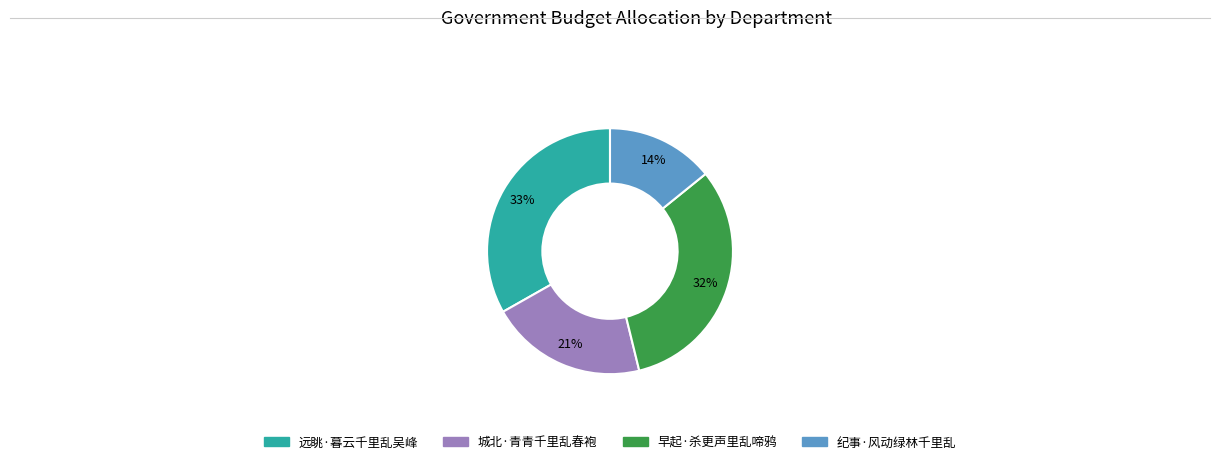

Is it true that 城北·青青千里乱春袍 is 21% of the pie?

True